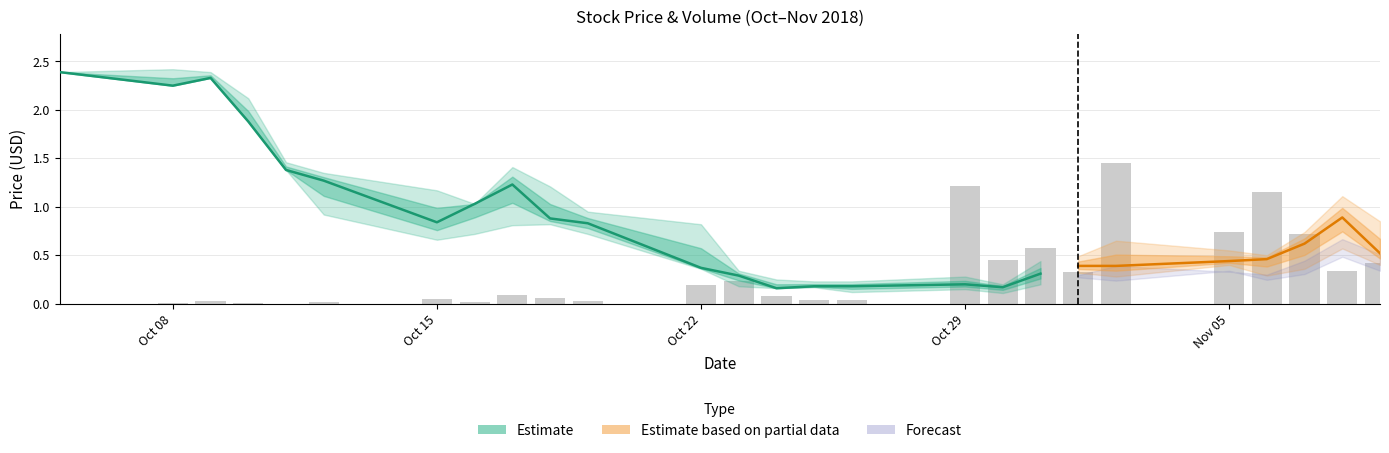

True or false: high has a value of 0.2 at 2018-10-30.

True